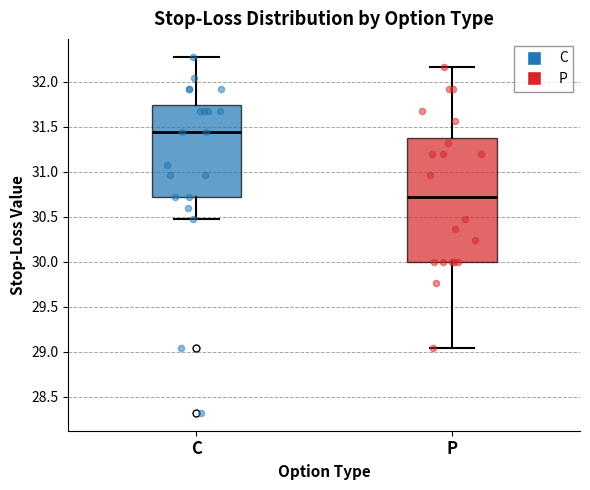

Reading left to right, transcribe this box plot: for each box, give where its median line is, the range the box spans, and where its two whiskers end, as read against the y-axis. The values are not printed on the chart, so give them approximately, as read against the axis.

C: median 31.45, box 30.70 to 31.75, whiskers 30.50 to 32.30
P: median 30.70, box 30.00 to 31.40, whiskers 29.05 to 32.15